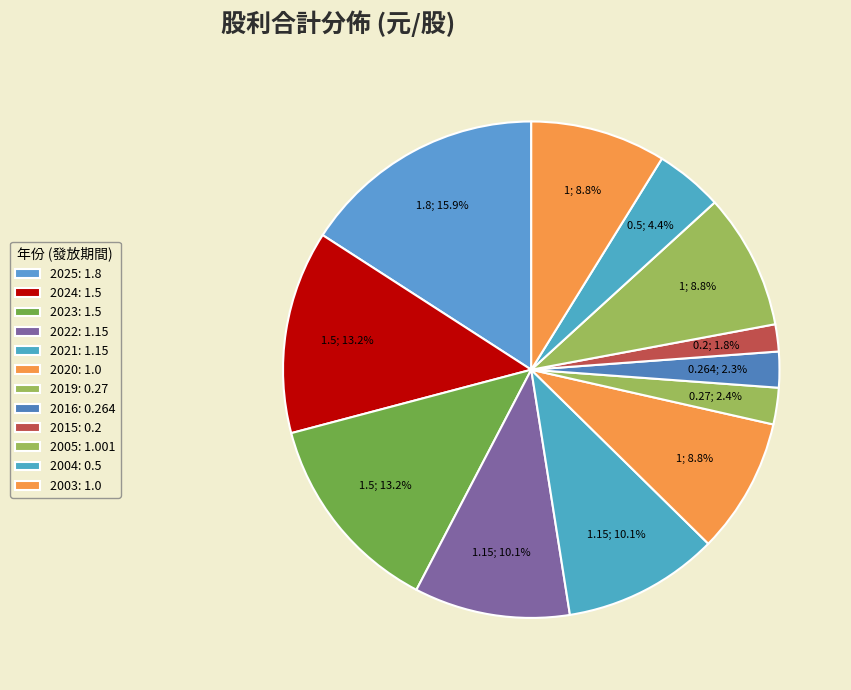

The 2022 slice represents 10% of the pie. True or false?

True